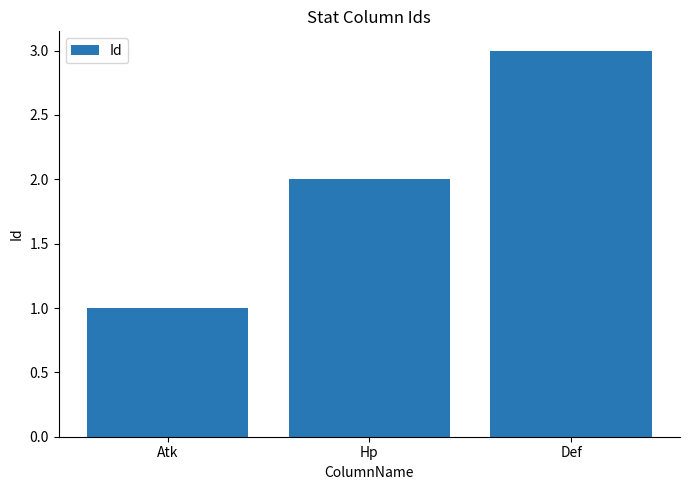

Reading left to right, extract all data points from this chart.

1	2	3